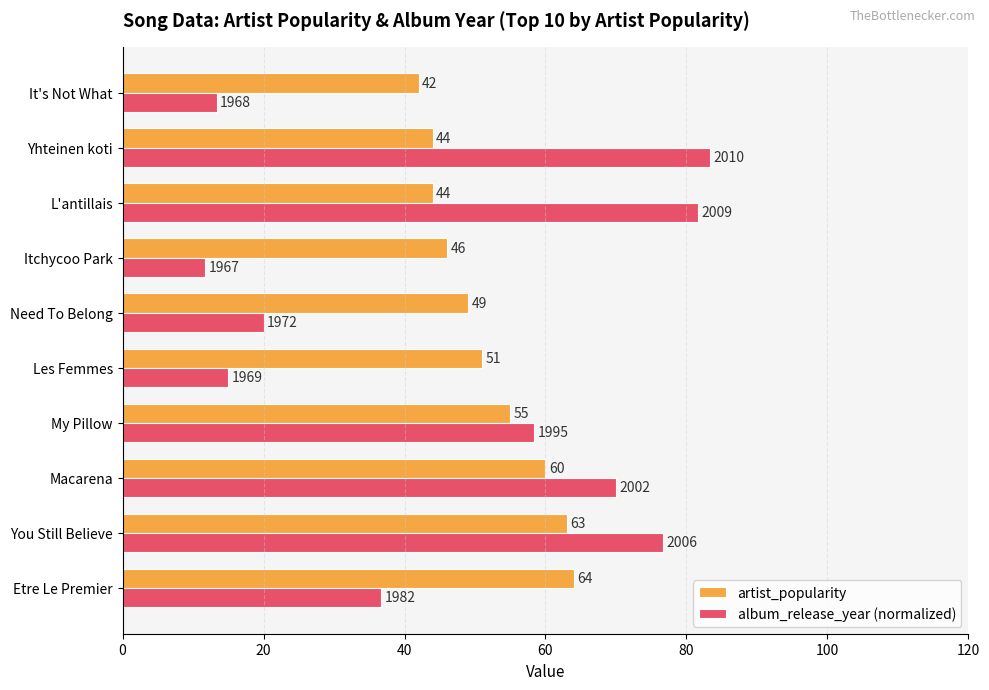

Which series has the largest range (max minus min)?

album_release_year (normalized)